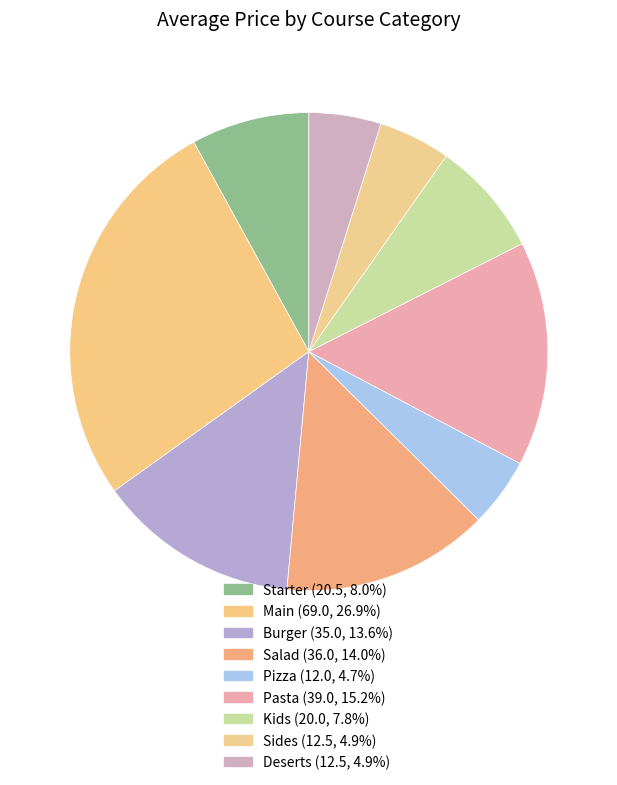

What is the smallest slice in the pie chart?

Pizza